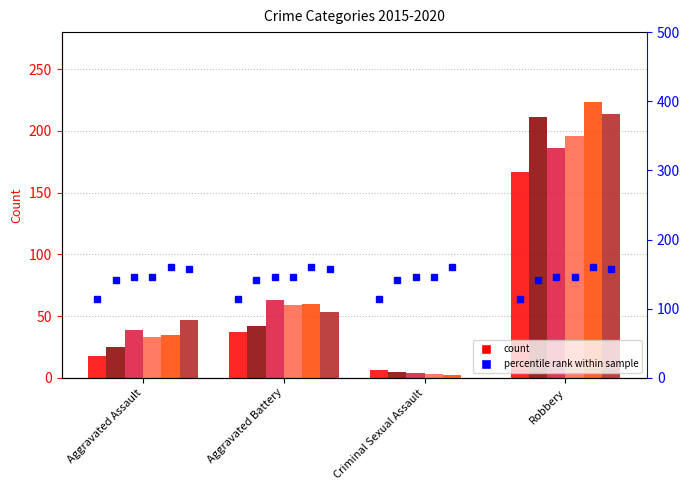

What is the difference between the maximum and second lowest values in the 2020 series?

167